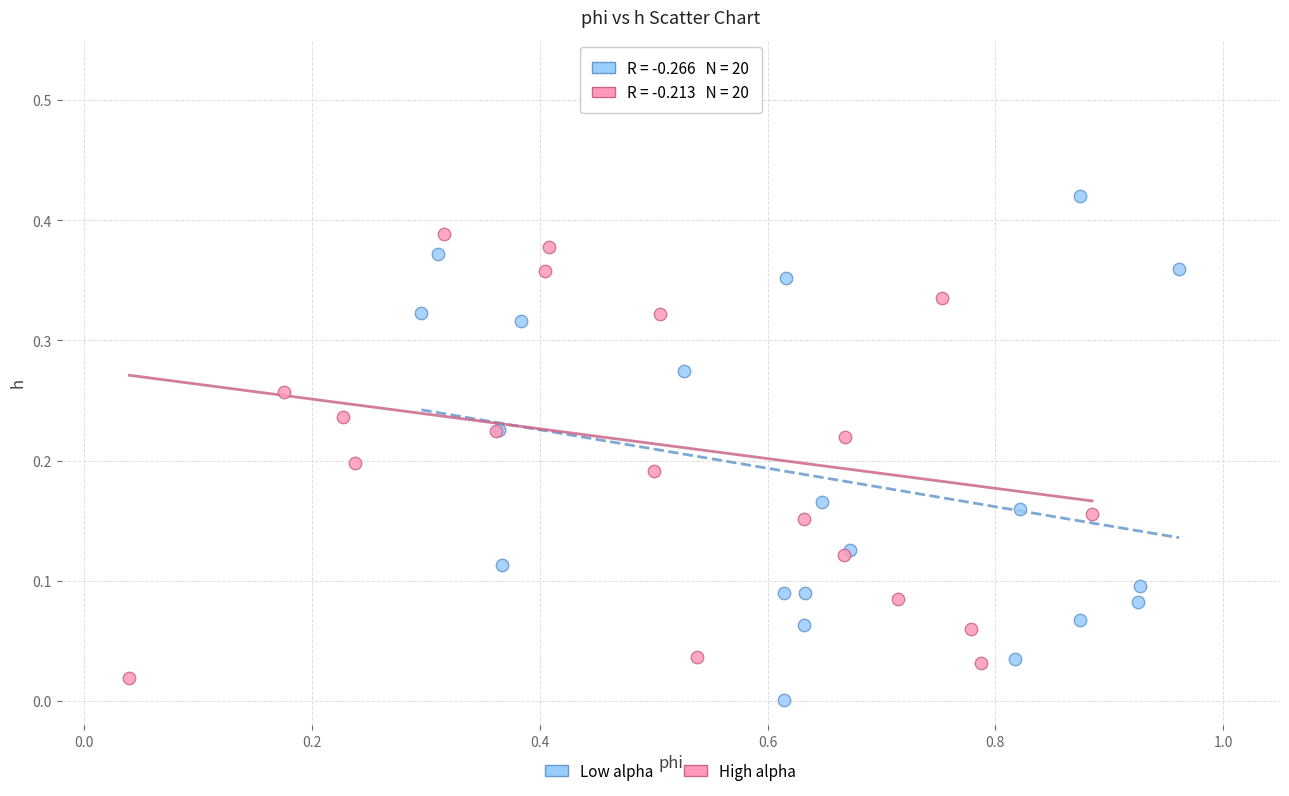

Which series reaches the maximum Y coordinate?

High alpha